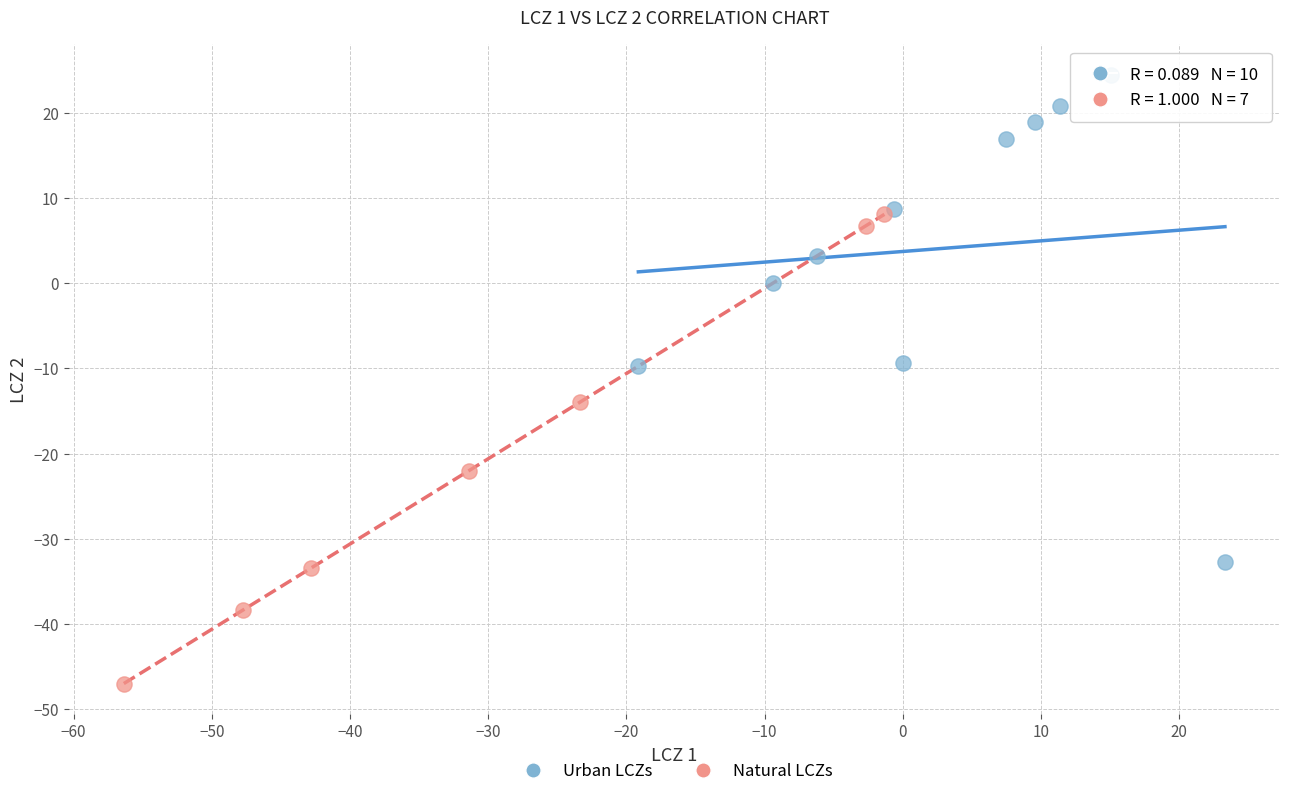

Which series has the largest Y range (max minus min)?

Urban LCZs